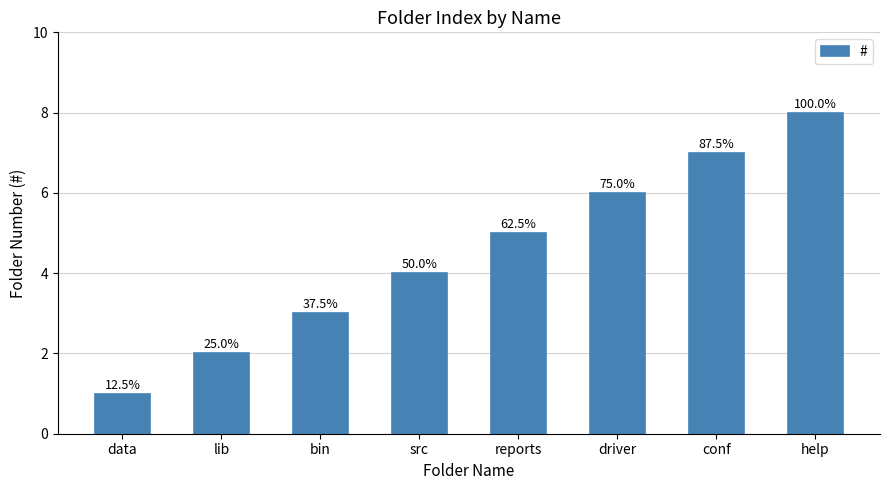

What is the sum of all values?

36